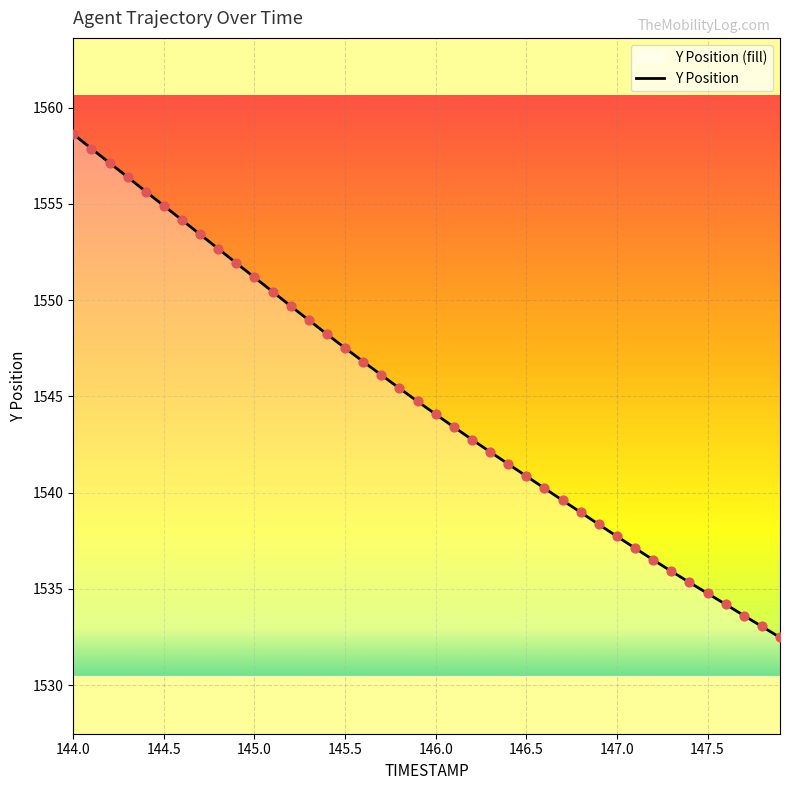

True or false: the data shows 2208.9 at 145.5.

False